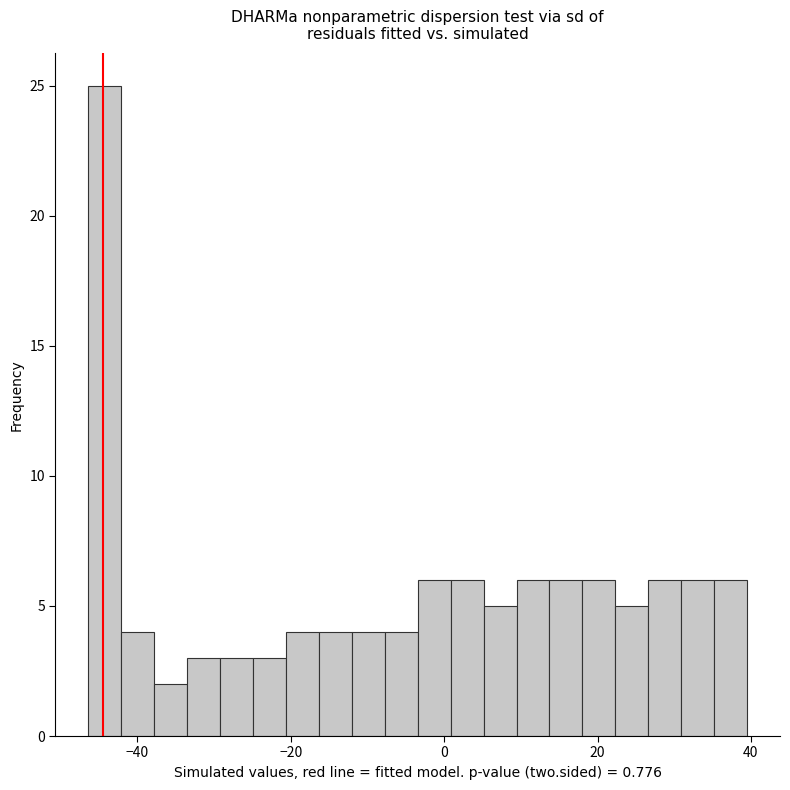

Read against the x-axis, roughly where is the centre of the tallest bar?

-44